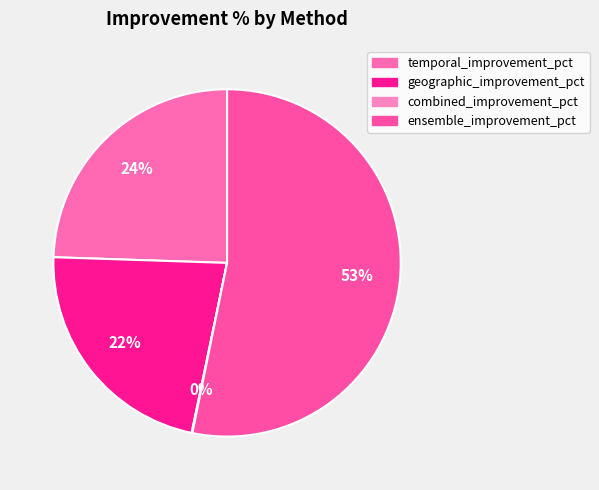

Which slice represents more than half of the pie?

ensemble_improvement_pct